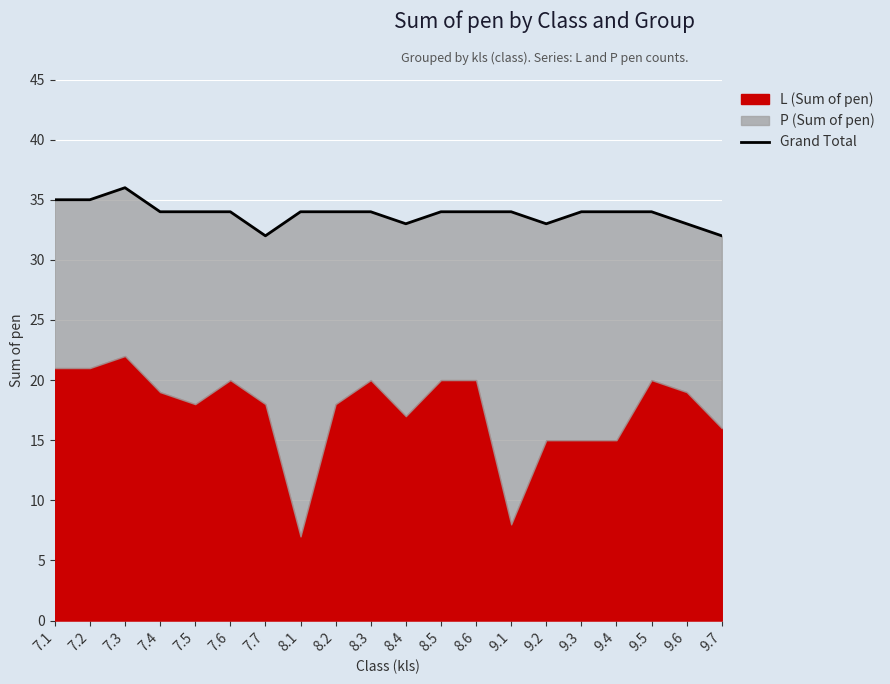

What is the minimum value shown in the chart?

32